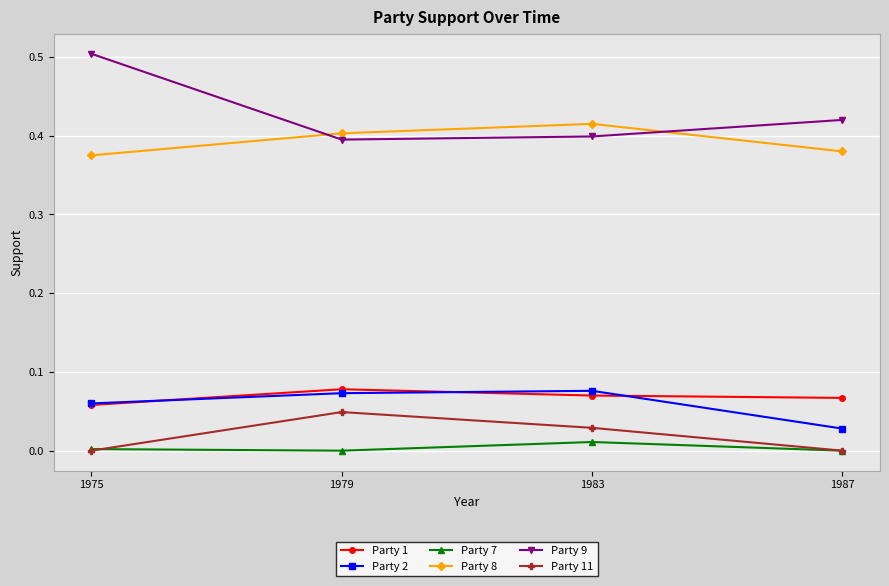

True or false: Party 7 and Party 2 cross at least once.

False